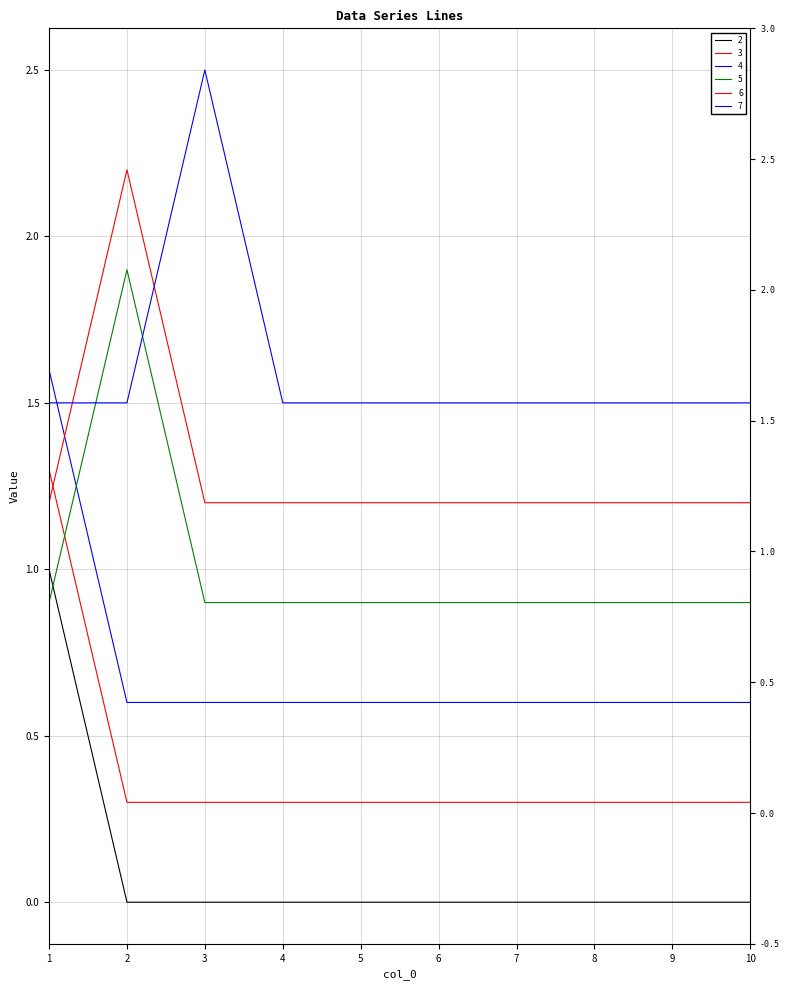

Reading right to left, extract all data points from this chart.

2: 0.0	0.0	0.0	0.0	0.0	0.0	0.0	0.0	0.0	1.0
3: 0.3	0.3	0.3	0.3	0.3	0.3	0.3	0.3	0.3	1.3
4: 0.6	0.6	0.6	0.6	0.6	0.6	0.6	0.6	0.6	1.6
5: 0.9	0.9	0.9	0.9	0.9	0.9	0.9	0.9	1.9	0.9
6: 1.2	1.2	1.2	1.2	1.2	1.2	1.2	1.2	2.2	1.2
7: 1.5	1.5	1.5	1.5	1.5	1.5	1.5	2.5	1.5	1.5